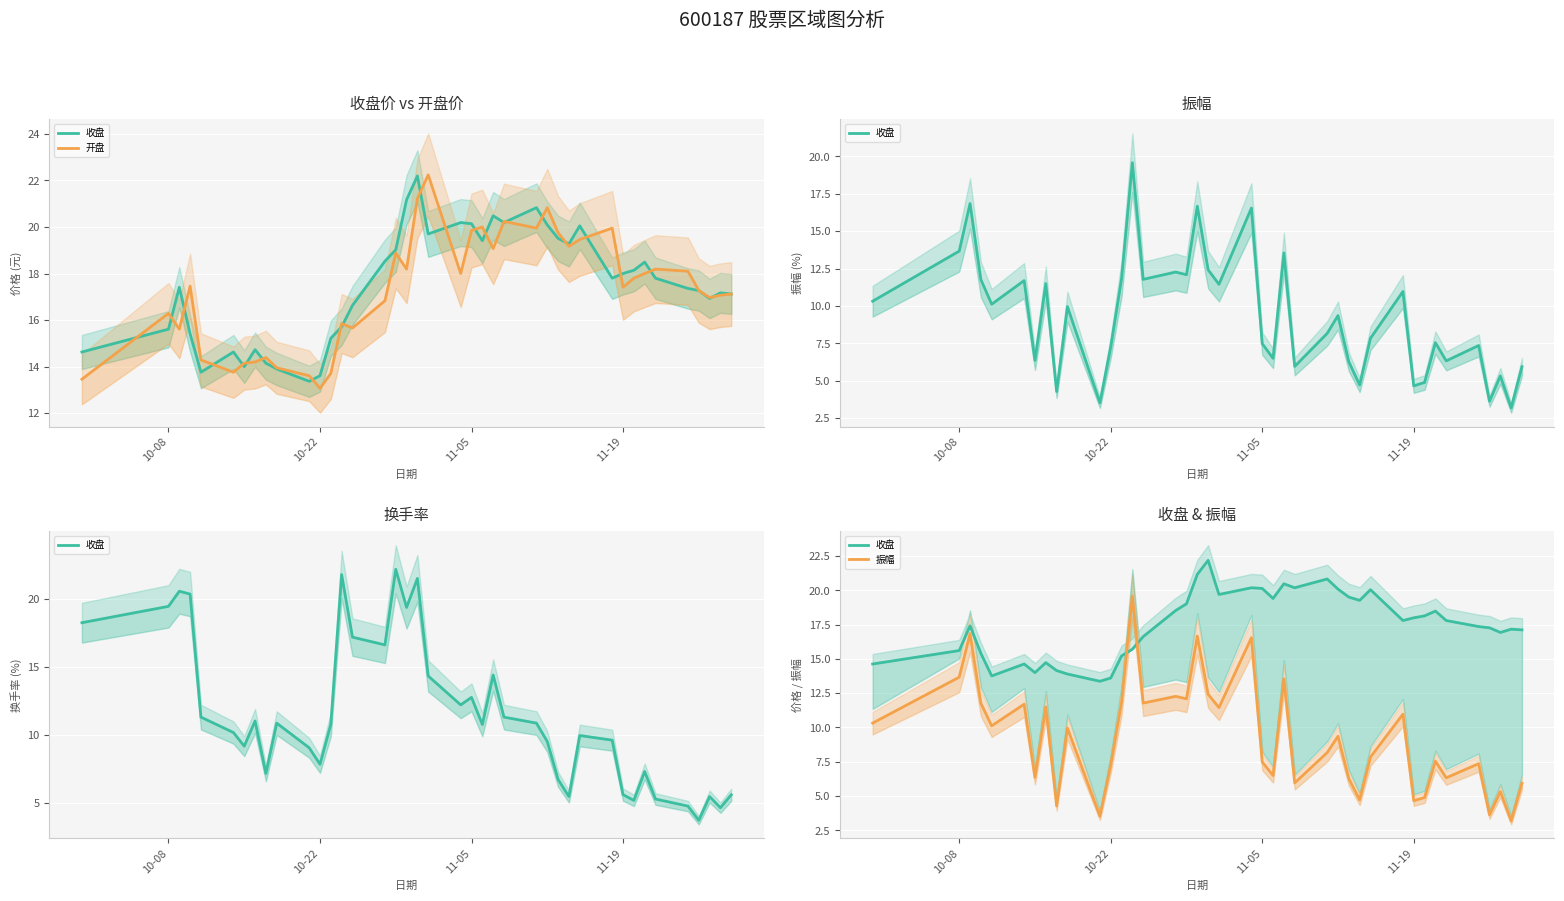

How many data points in 开盘 are above 17?

24